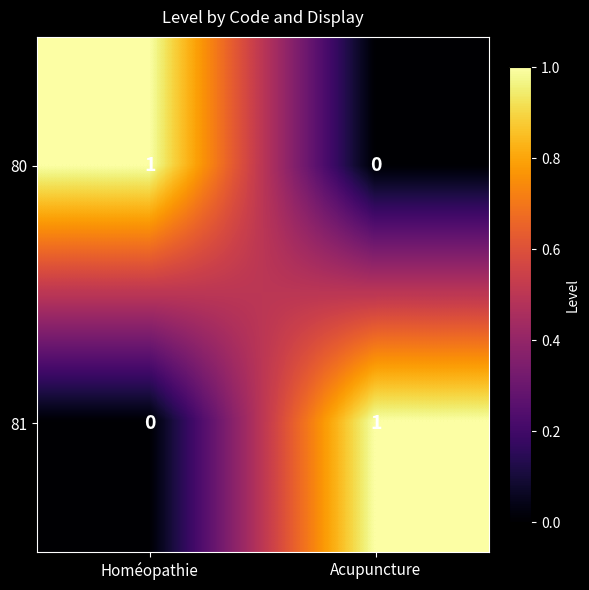

Is it true that 80 equals 1 at Homéopathie?

True